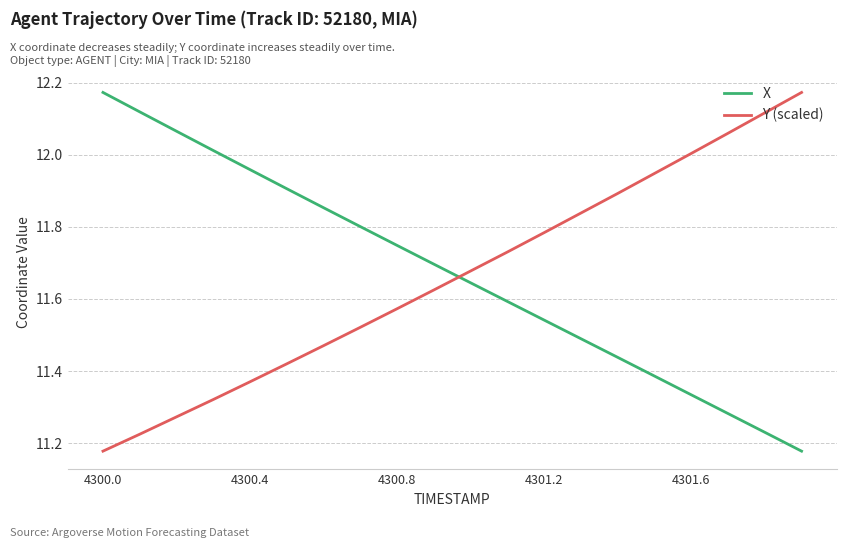

What is the difference between the maximum and minimum values in the X series?

1.0